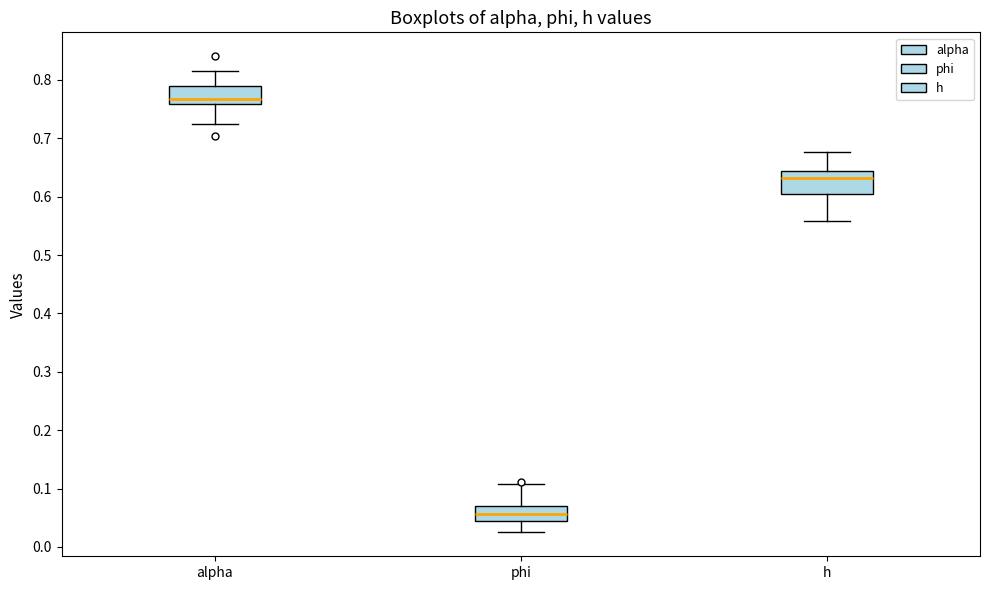

Reading left to right, transcribe this box plot: for each box, give where its median line is, the range the box spans, and where its two whiskers end, as read against the y-axis. The values are not printed on the chart, so give them approximately, as read against the axis.

alpha: median 0.77, box 0.76 to 0.79, whiskers 0.72 to 0.82
phi: median 0.06, box 0.04 to 0.07, whiskers 0.02 to 0.11
h: median 0.63, box 0.61 to 0.64, whiskers 0.56 to 0.68